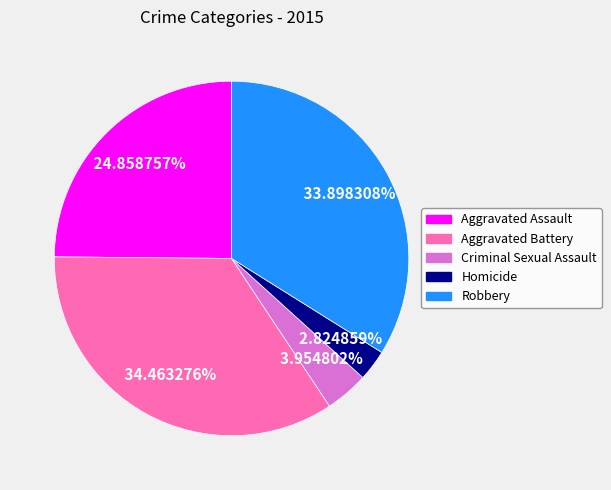

Does Homicide account for over 50% of the chart?

No